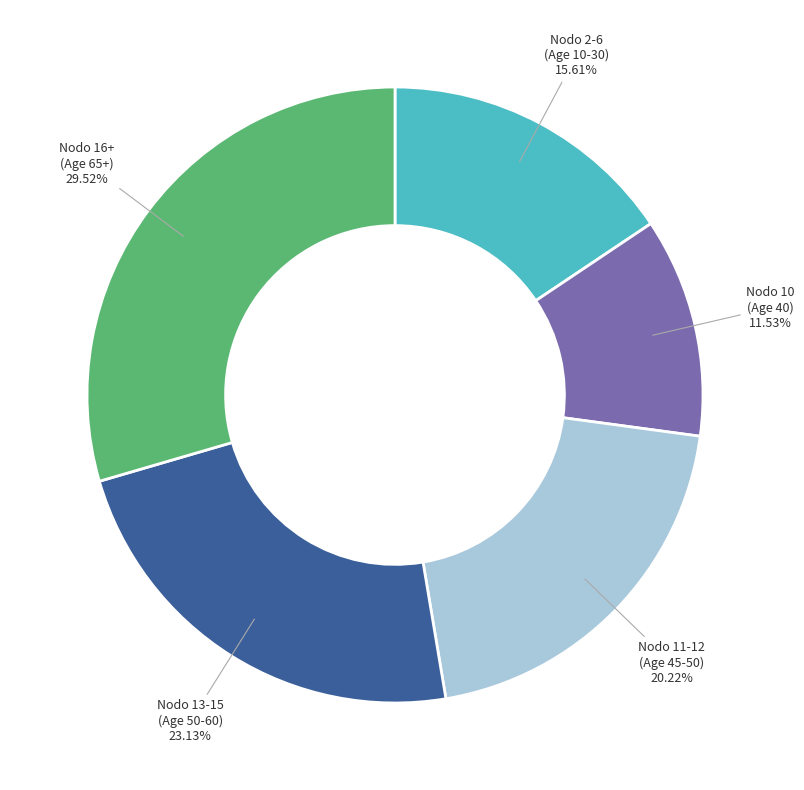

Combined, do Nodo 2-6 (Age 10-30) and Nodo 16+ (Age 65+) account for over 50%?

No